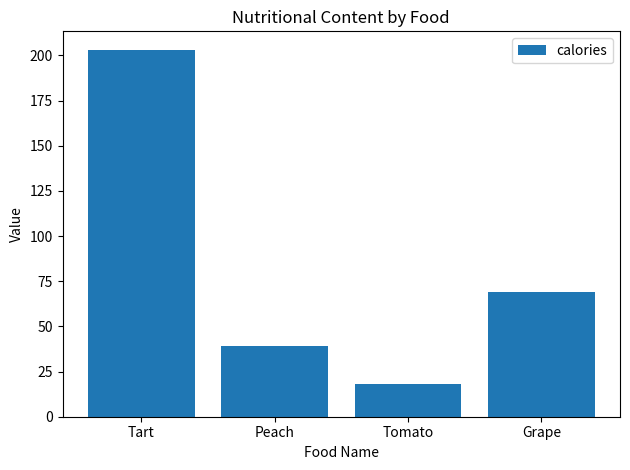

What is the value of the 4th bar from the left?

69.0